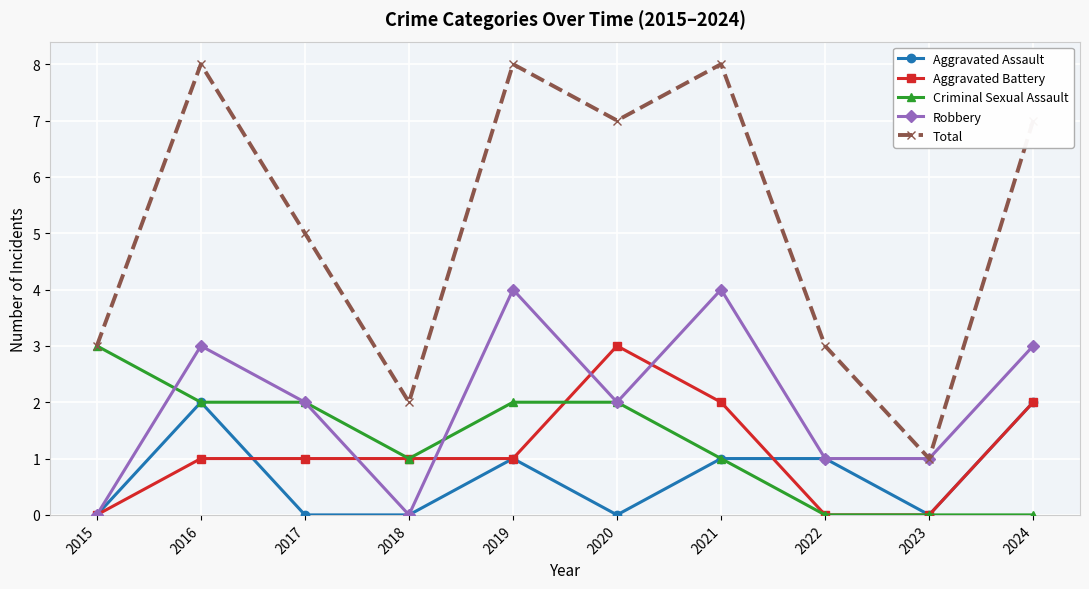

Count the Total values in the range 3 to 8.

8